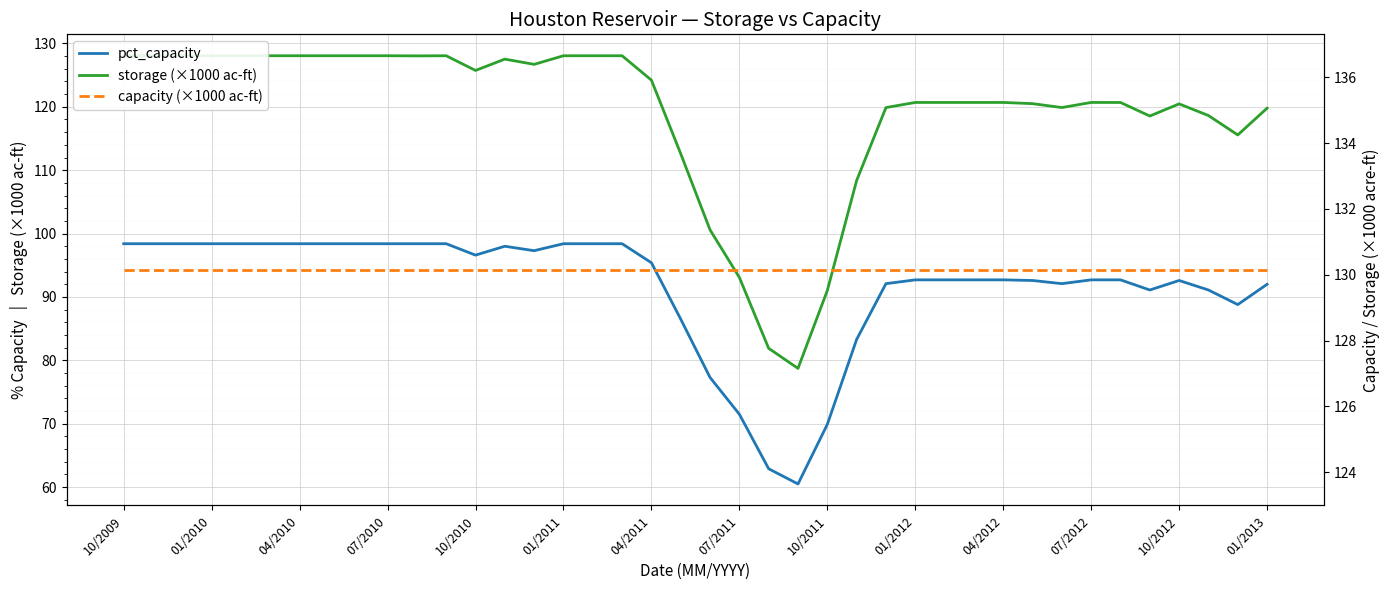

Which label corresponds to the largest value in the chart?

10/2009